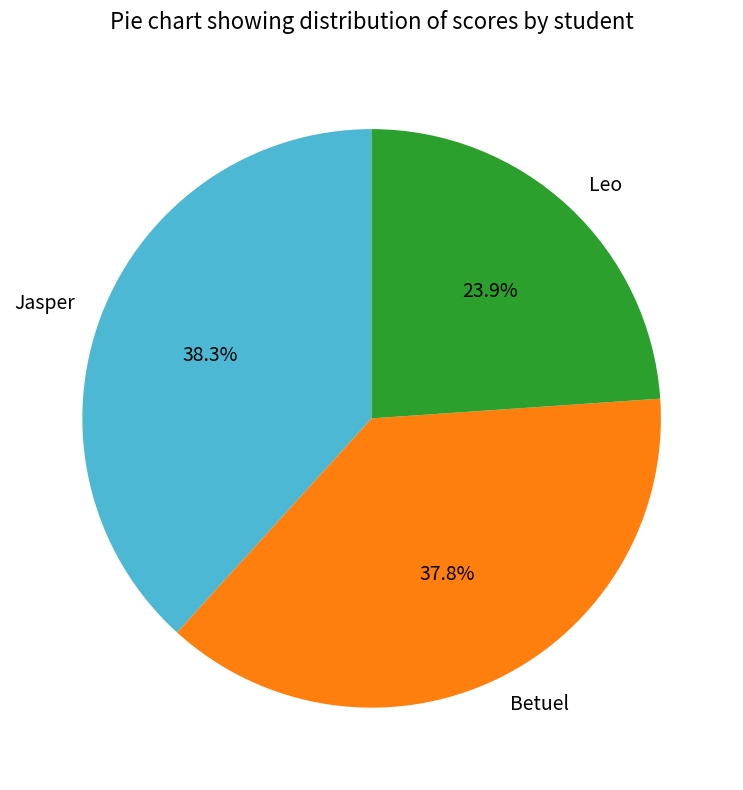

Is there any slice that represents more than half of the pie?

No